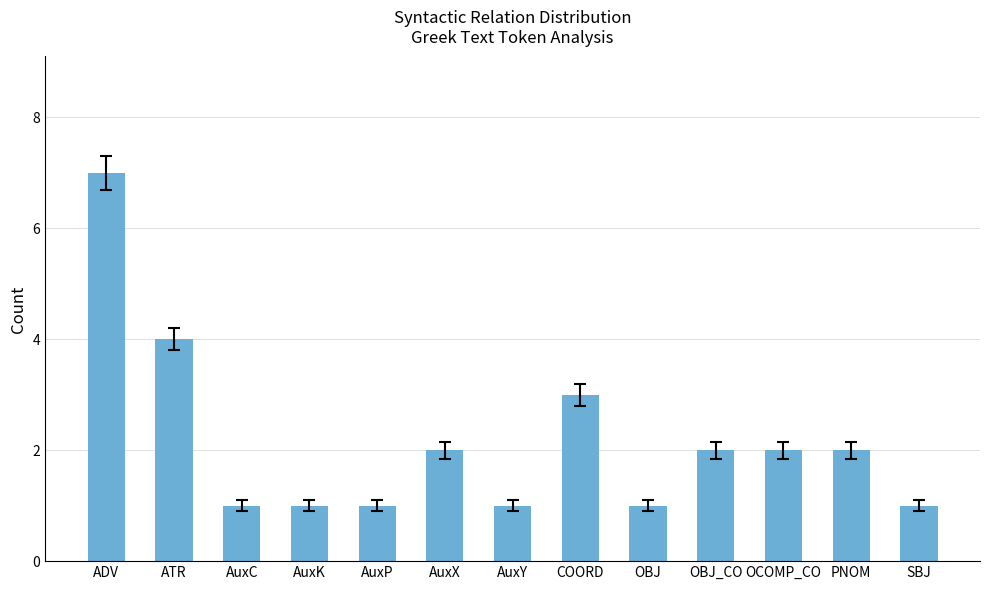

Reading left to right, extract all data points from this chart.

7	4	1	1	1	2	1	3	1	2	2	2	1